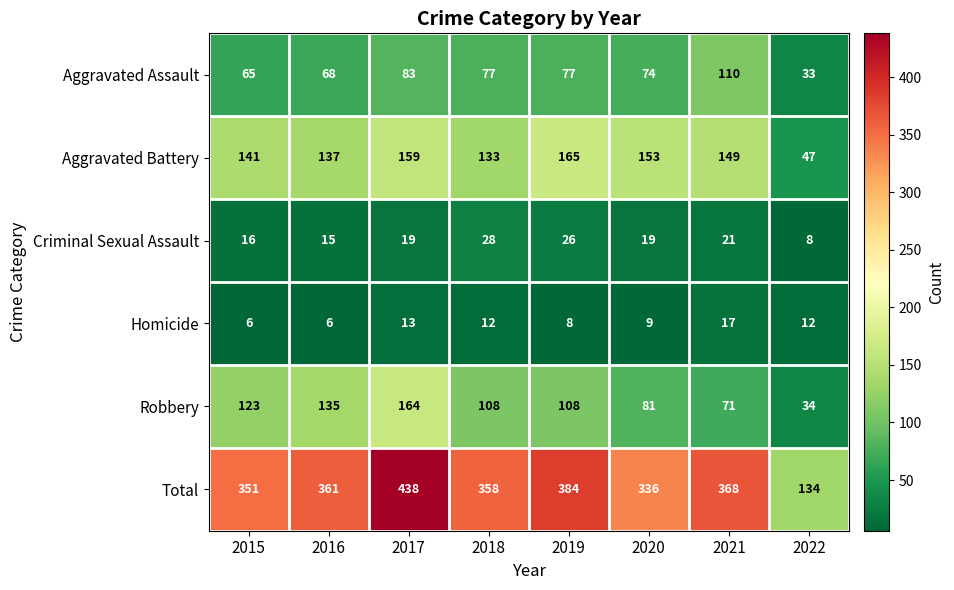

What is the difference between the Homicide values at 2017 and 2016?

7